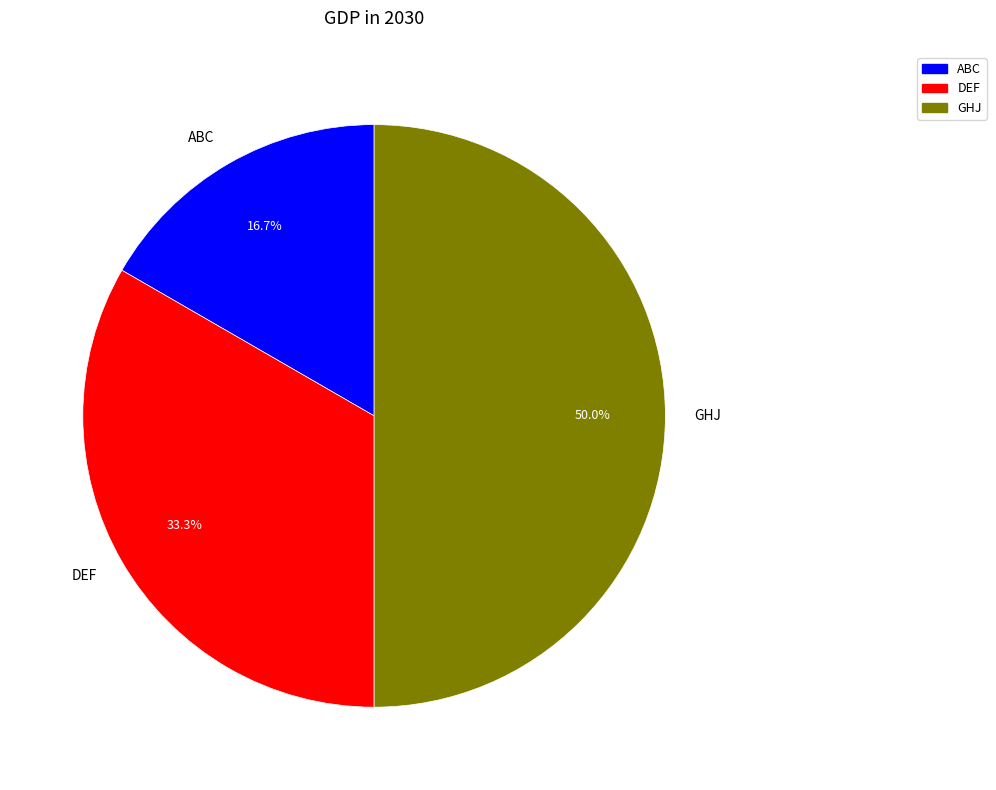

Combined, what portion of the pie is ABC and GHJ?

66.7%